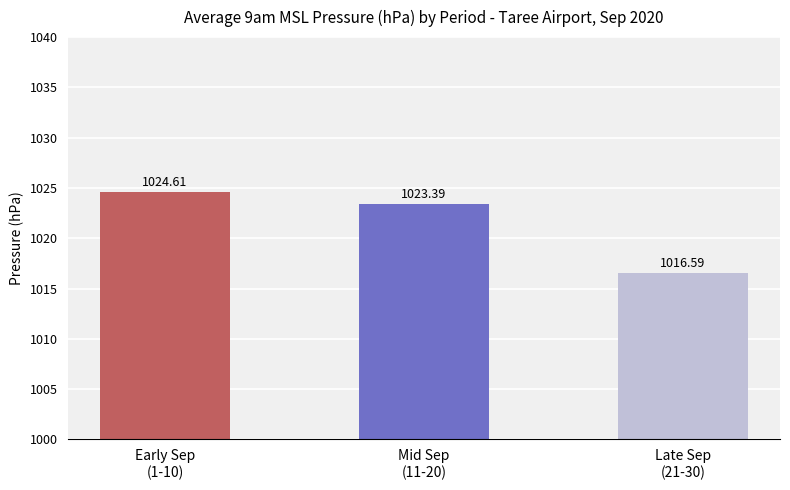

What is the change in value from Early Sep
(1-10) to Late Sep
(21-30)?

-8.0